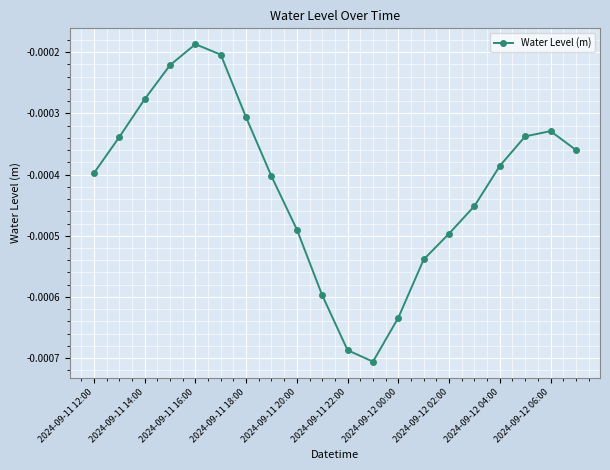

How many points are higher than both their immediate neighbors (excluding endpoints)?

2